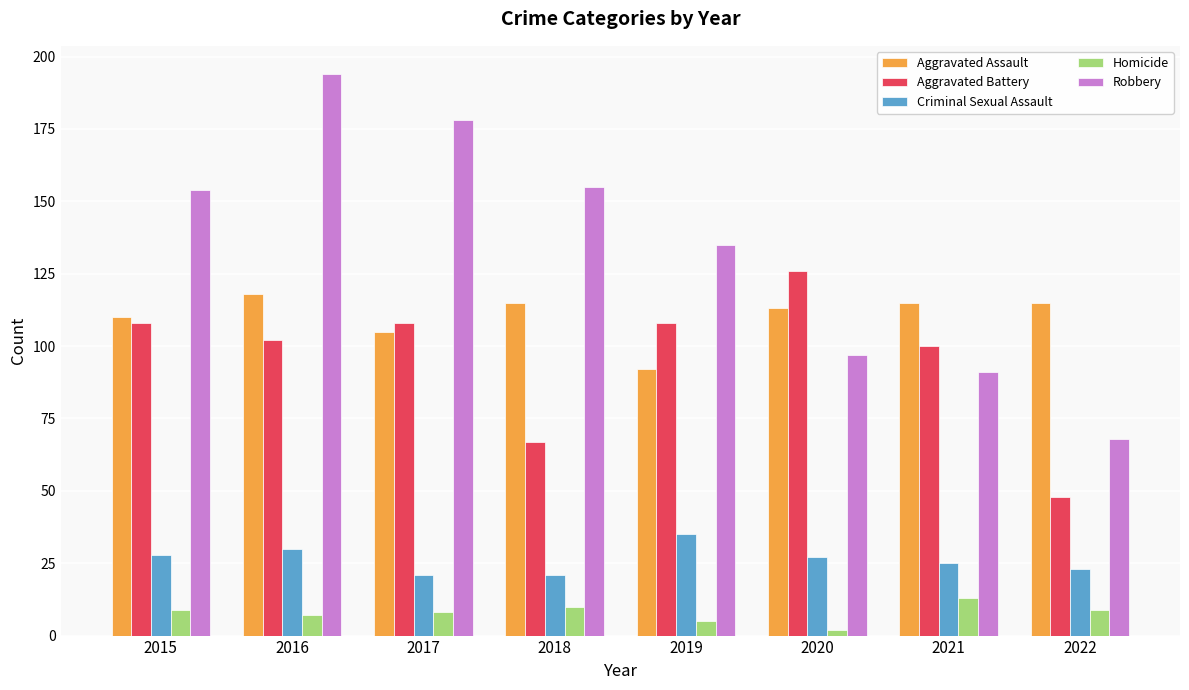

The value of Robbery at 2022 is 115. True or false?

False